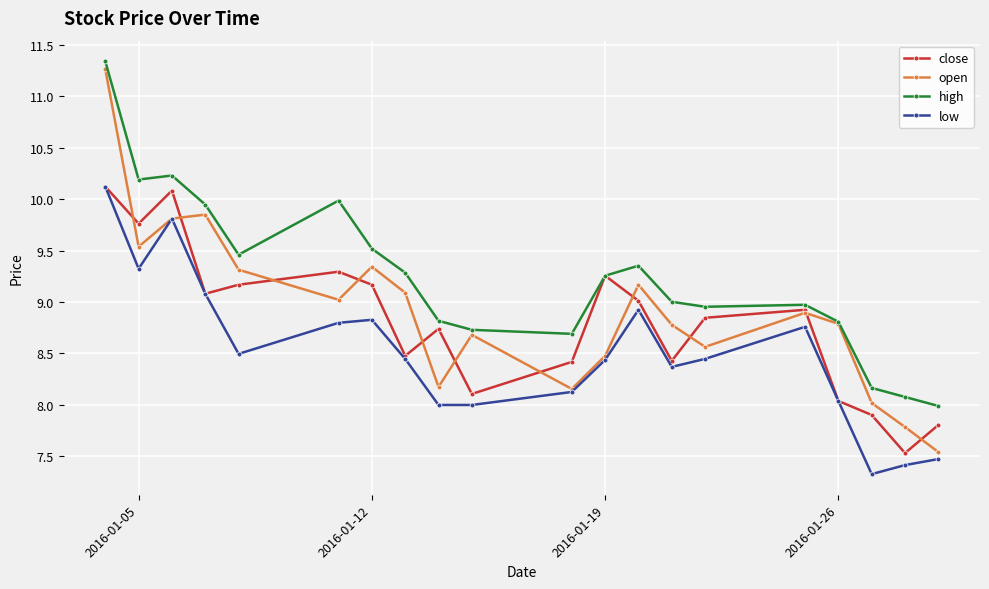

What is the value of the close point at the 9th from the left?

8.7